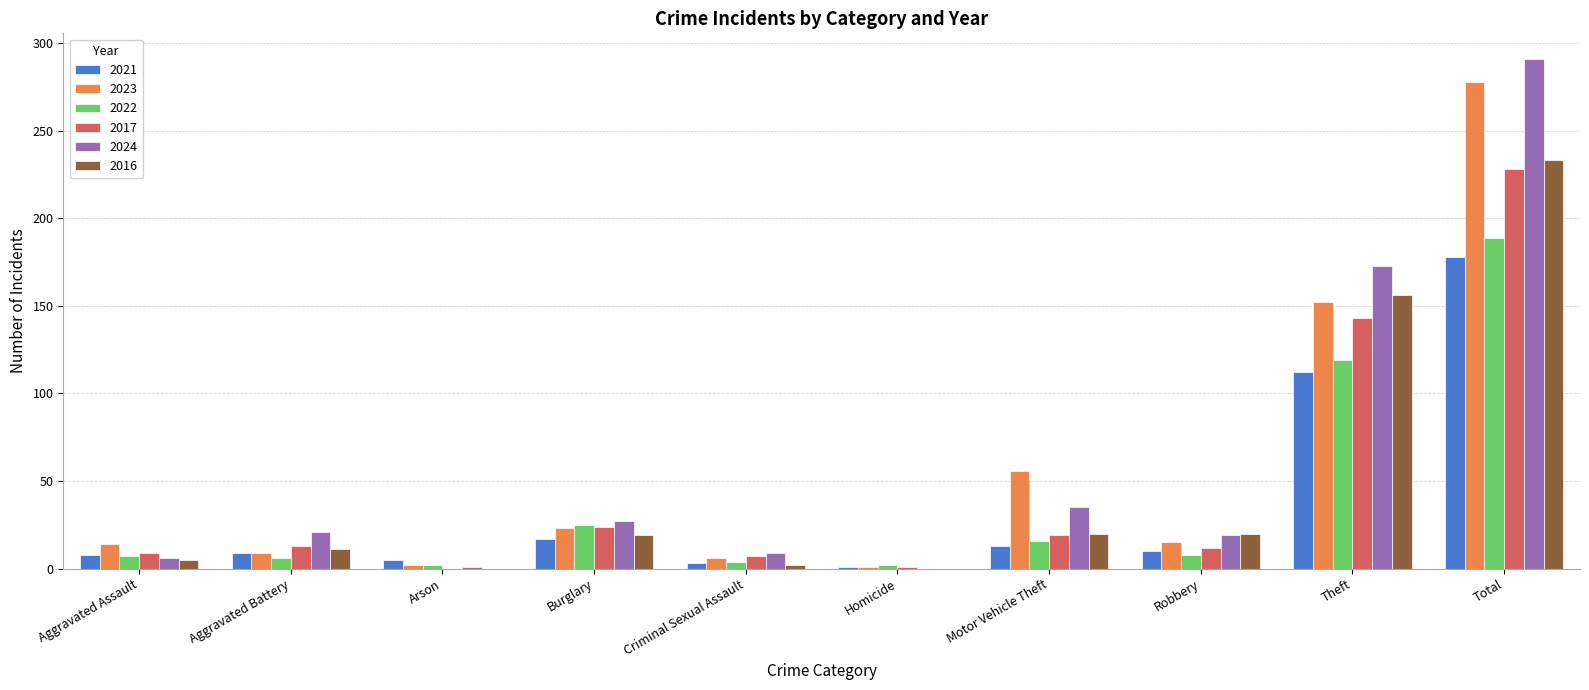

What is the sum of the 2023 values at Motor Vehicle Theft and Total?

334